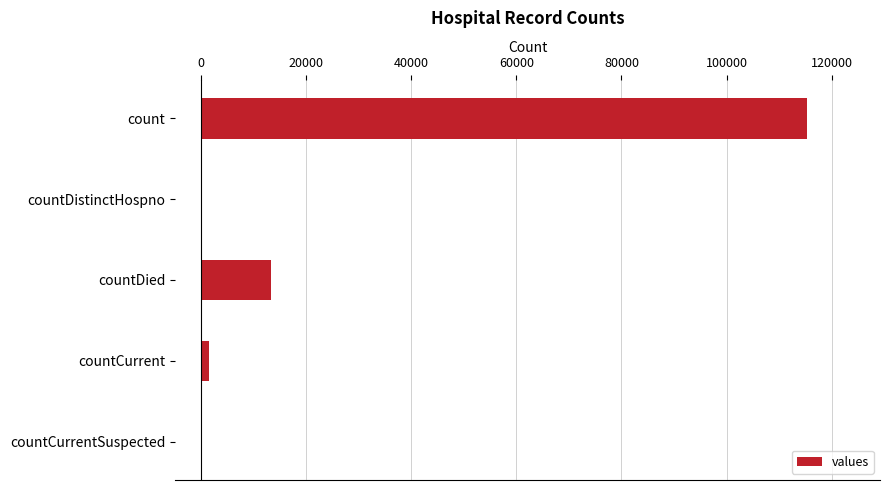

Reading top to bottom, what are all the values shown in this chart?

count=115379	countDistinctHospno=0	countDied=13343	countCurrent=1383	countCurrentSuspected=0